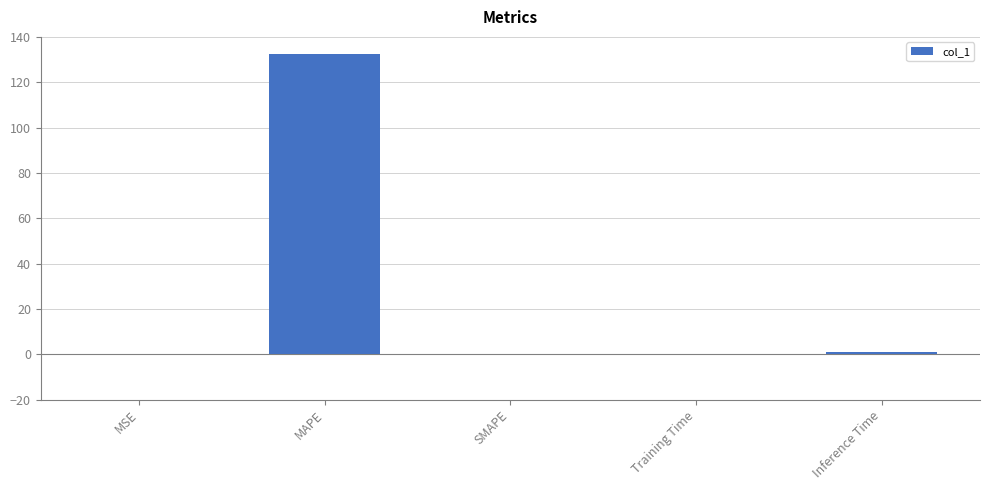

At which category does the chart reach its peak across all series?

MAPE